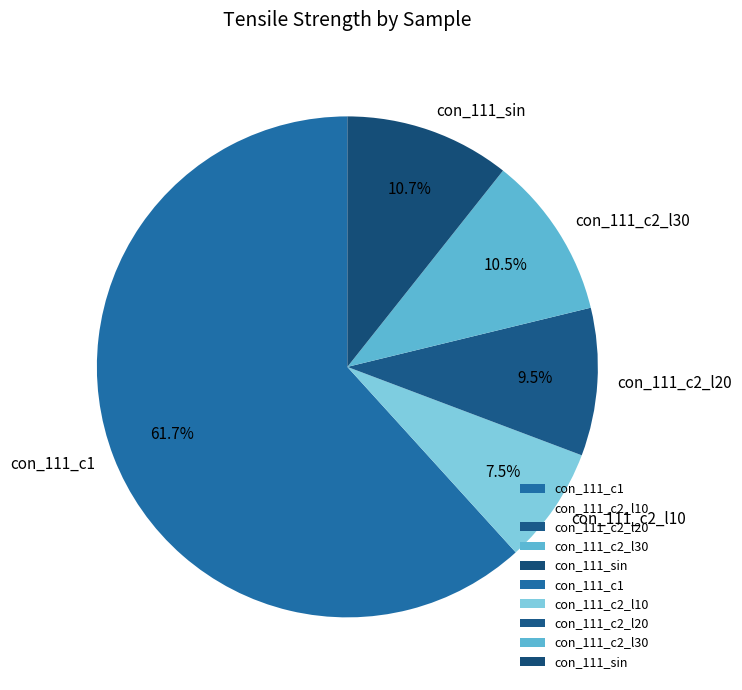

Which has a higher value, con_111_c1 or con_111_c2_l30?

con_111_c1